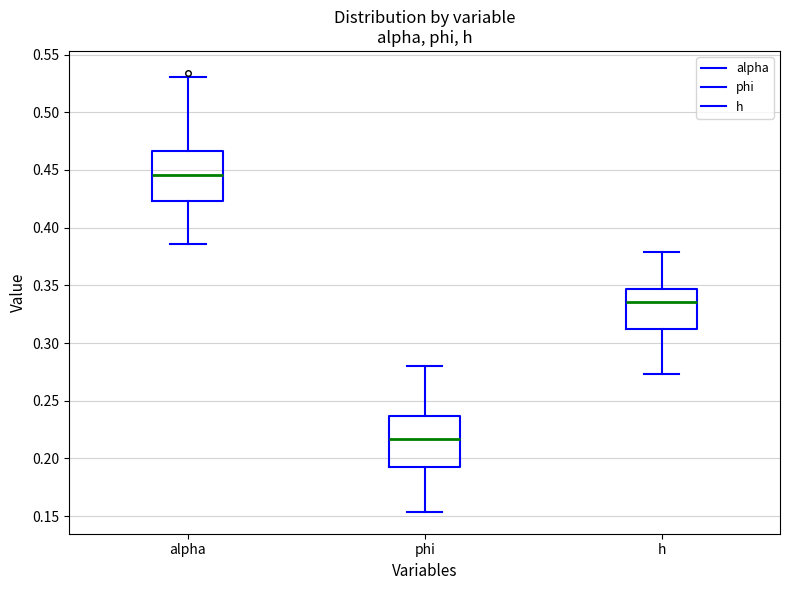

Where does the median line of the box for alpha sit on the y-axis? The values are not printed on the chart, so give them approximately, as read against the axis.

0.445